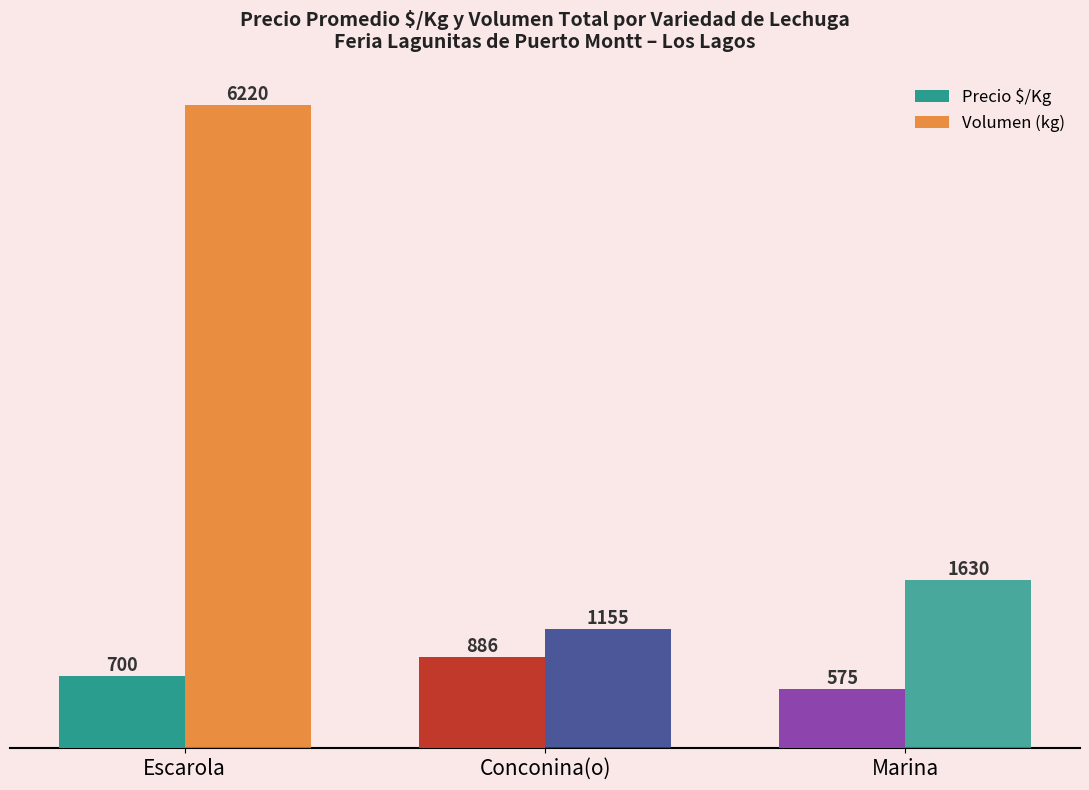

Rank the series at Marina from lowest to highest value.

Precio $/Kg, Volumen (kg)